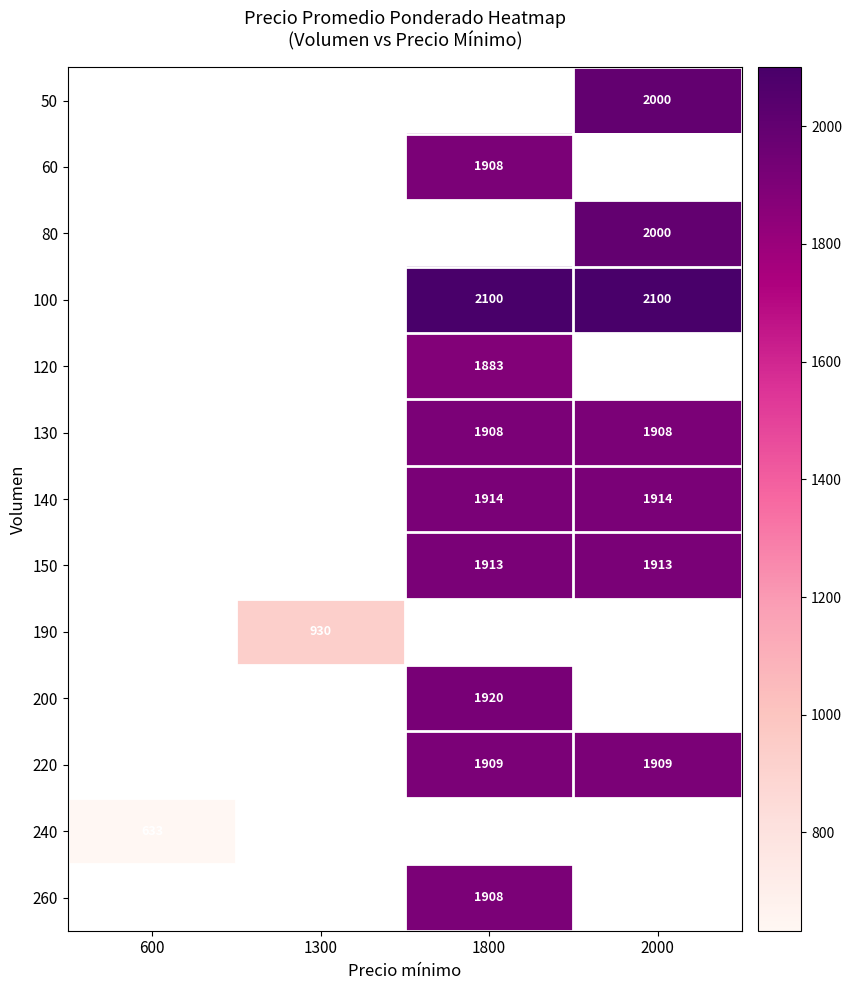

The 100 series shows 2100 at 2000. True or false?

True